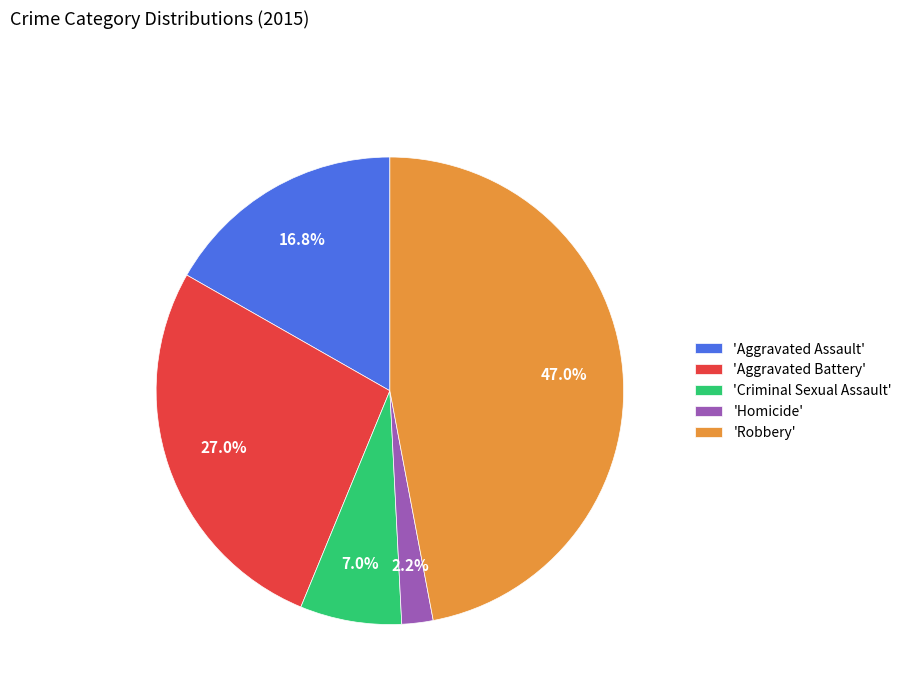

What portion of the pie excludes 'Aggravated Battery'?

73.0%